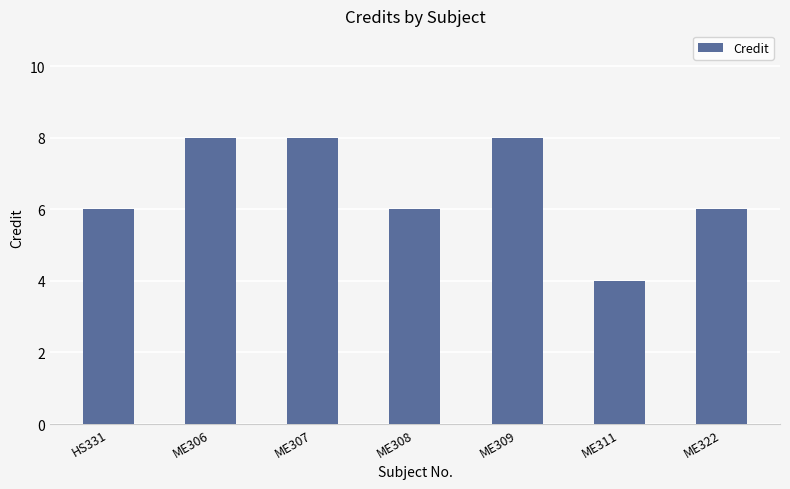

What is the greatest value displayed?

8